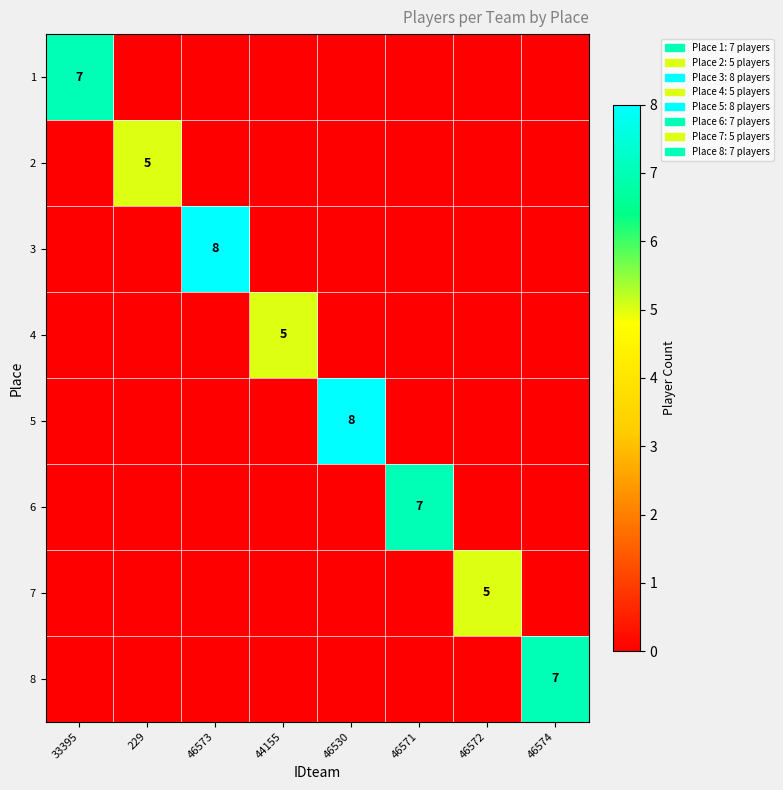

The 3 series shows 4 at 46573. True or false?

False